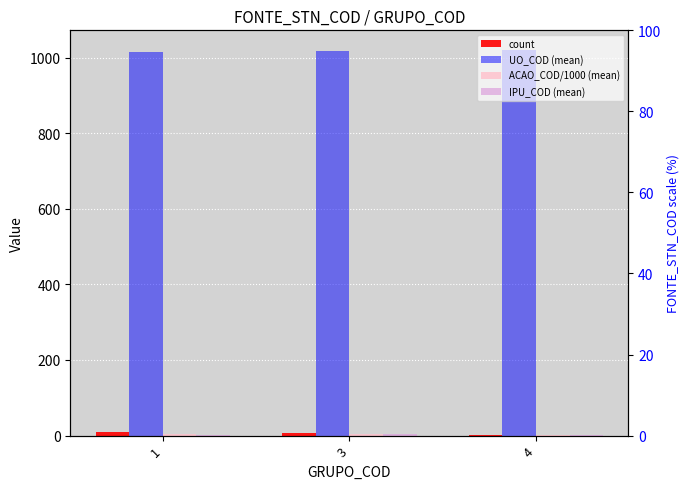

At which category is the sum across all series the highest?

3